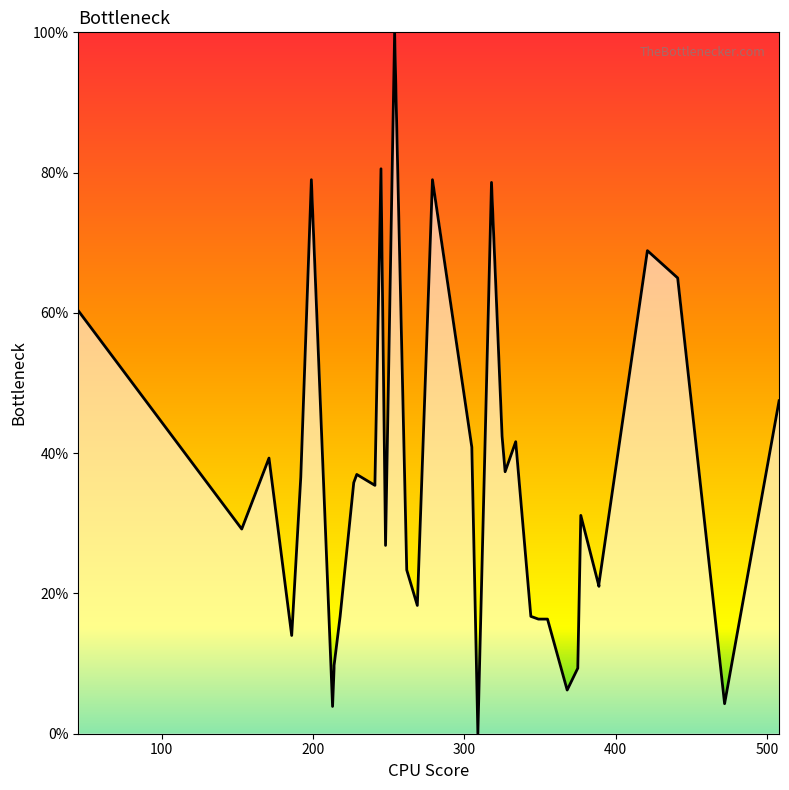

The chart shows a value of 13.5 at 12. True or false?

False